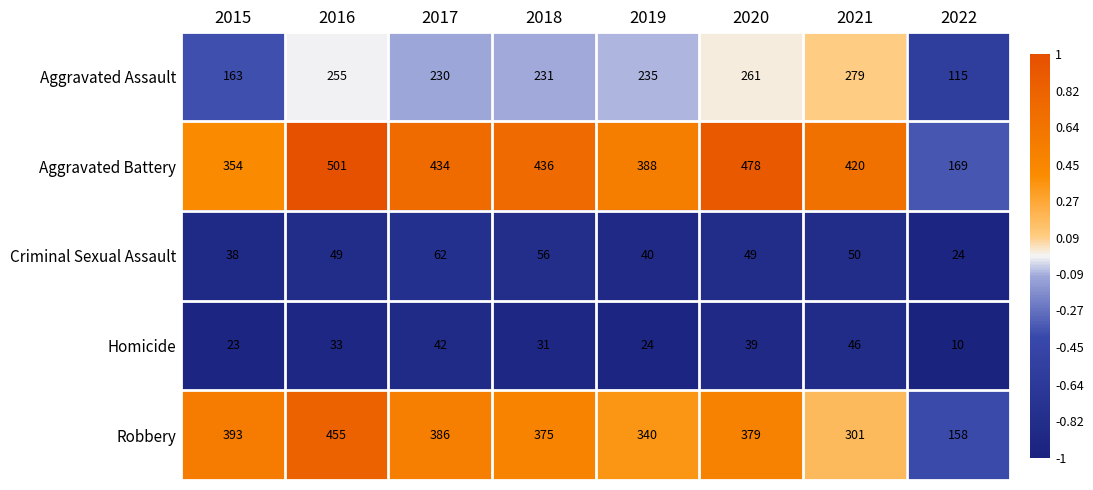

The value of Aggravated Battery at 2019 is 661. True or false?

False